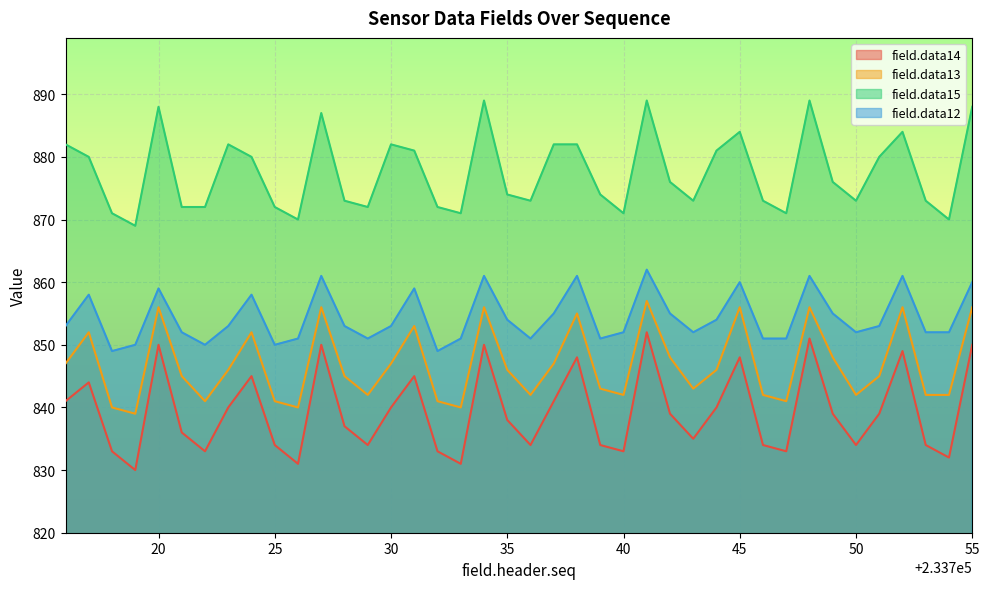

Which category has the highest value in the field.data12 series?

233741